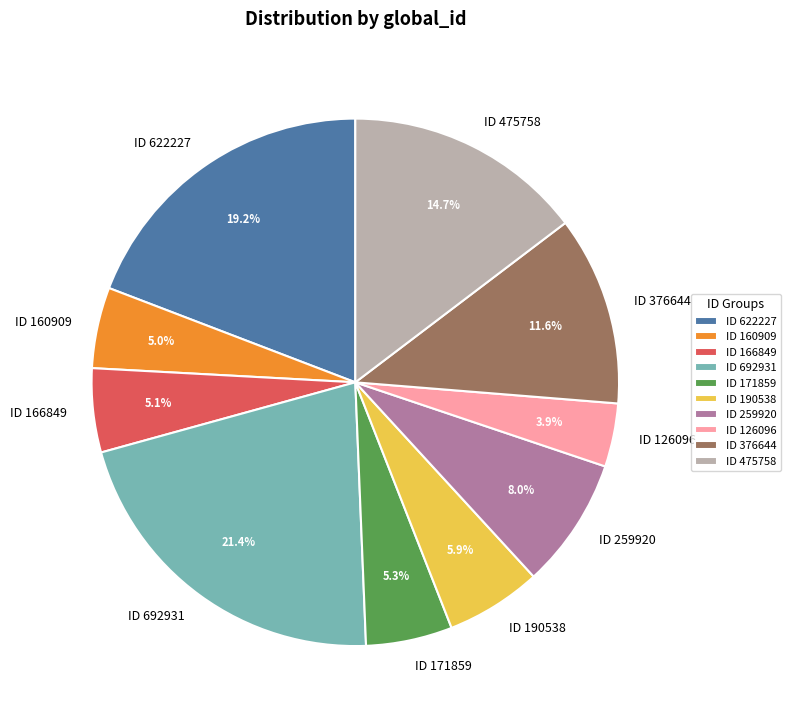

To the nearest percent, what is the combined percentage of ID 166849 and ID 126096?

9%